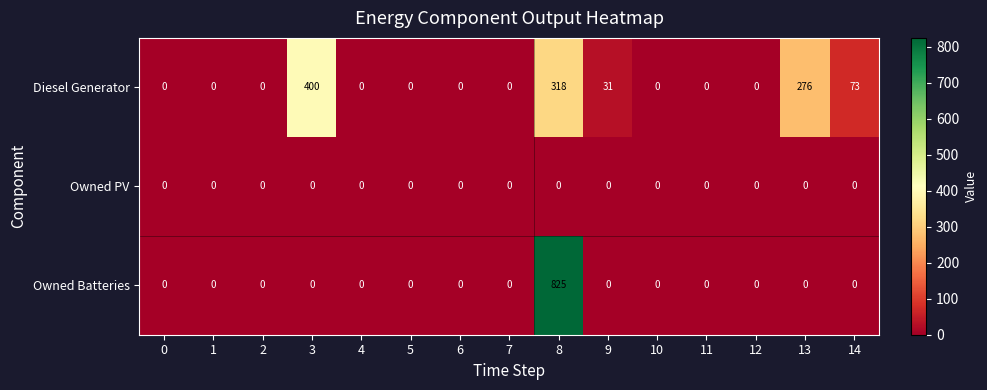

Is it true that Diesel Generator equals 144 at 10?

False